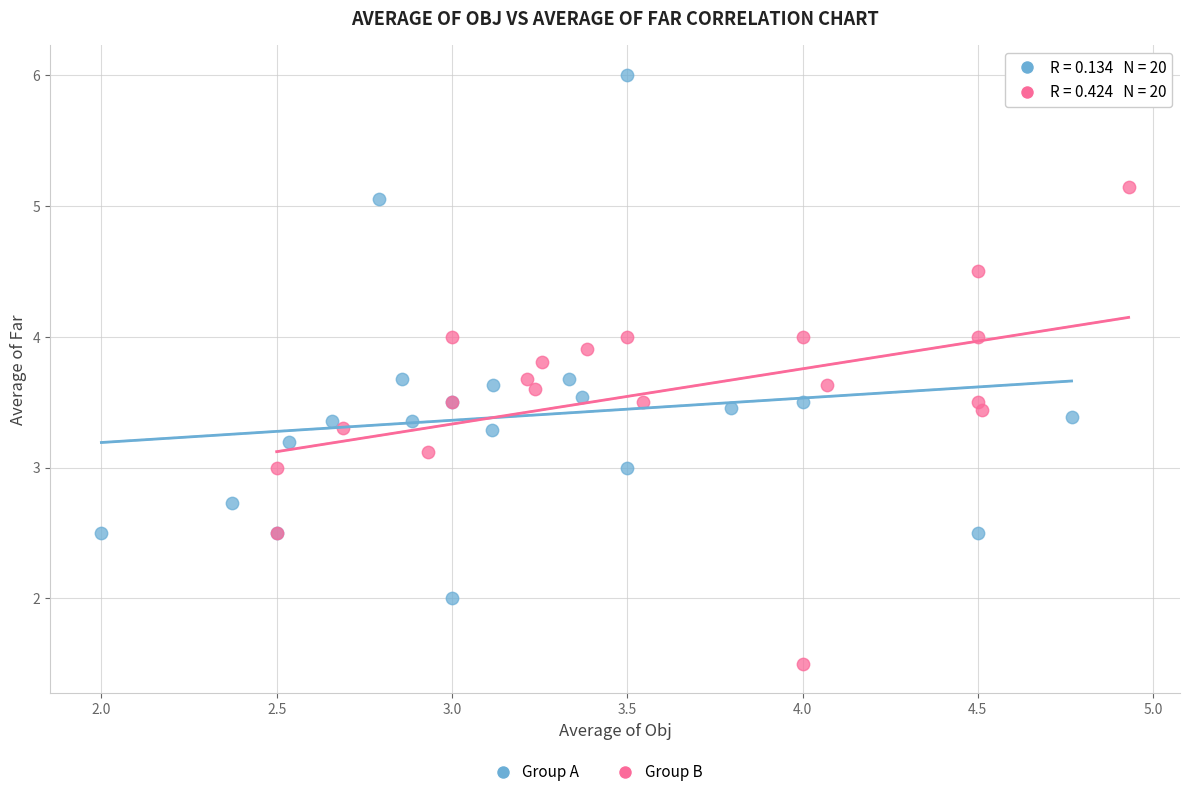

Which series reaches the maximum Y coordinate?

Group A